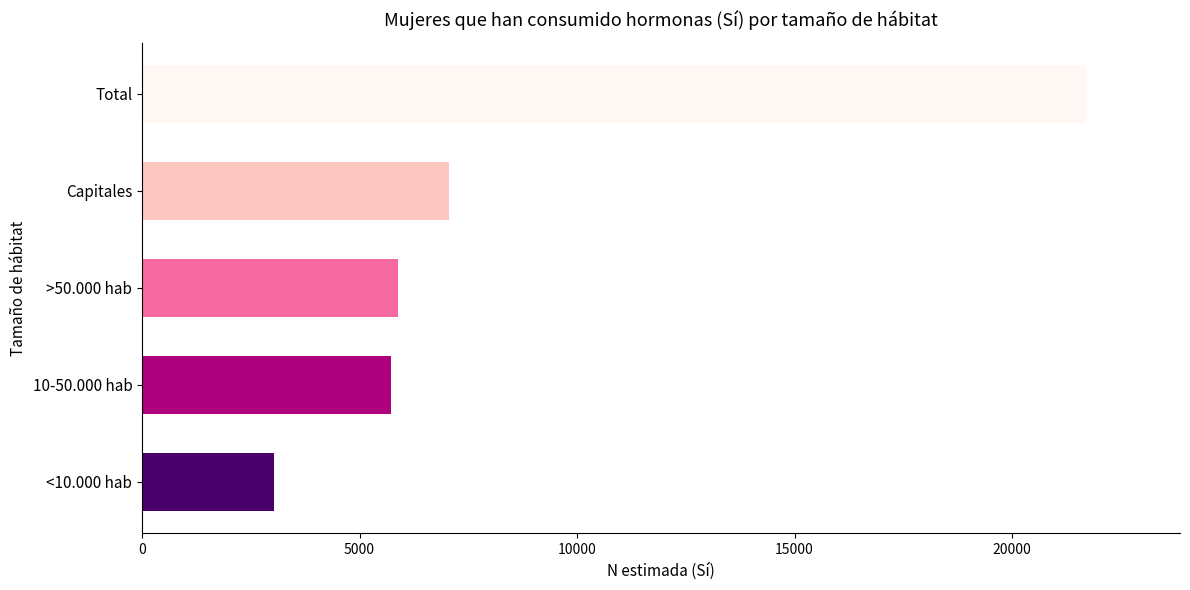

The value at 10-50.000 hab is 8584. True or false?

False